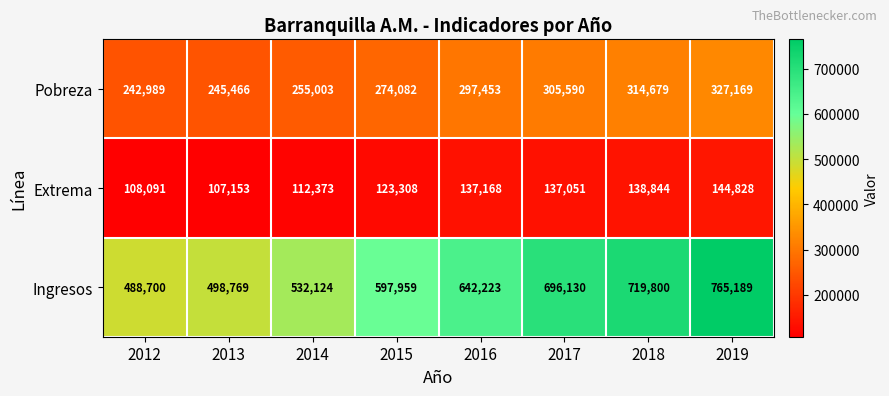

At how many categories does at least one series exceed 619808?

4